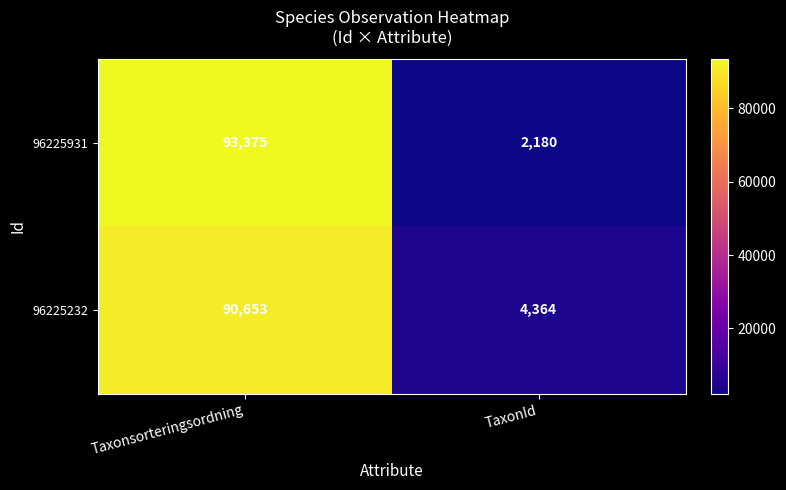

List the labels in order of 96225931 value, smallest first.

TaxonId, Taxonsorteringsordning